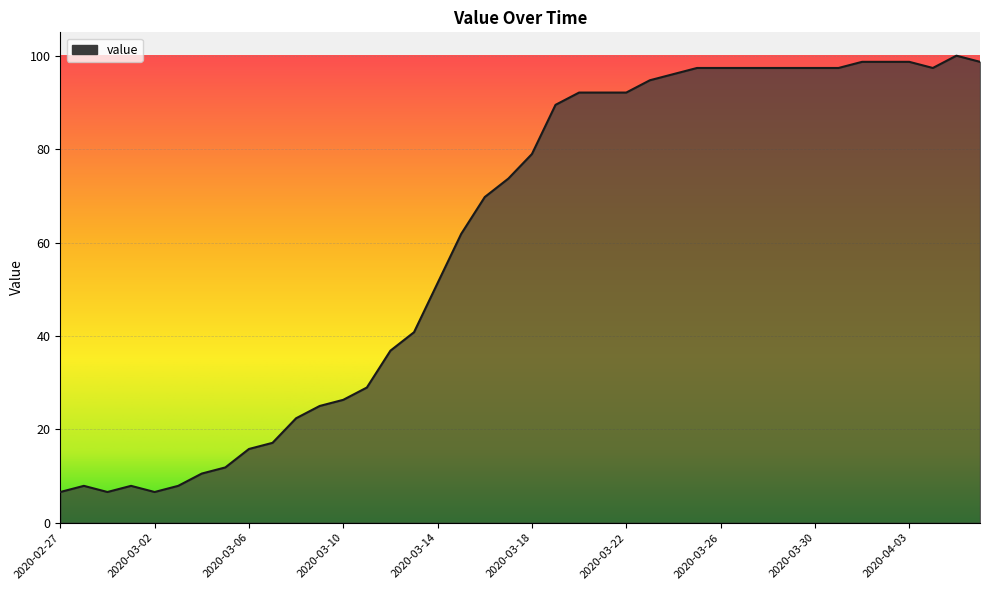

How many lines are shown in the chart?

1